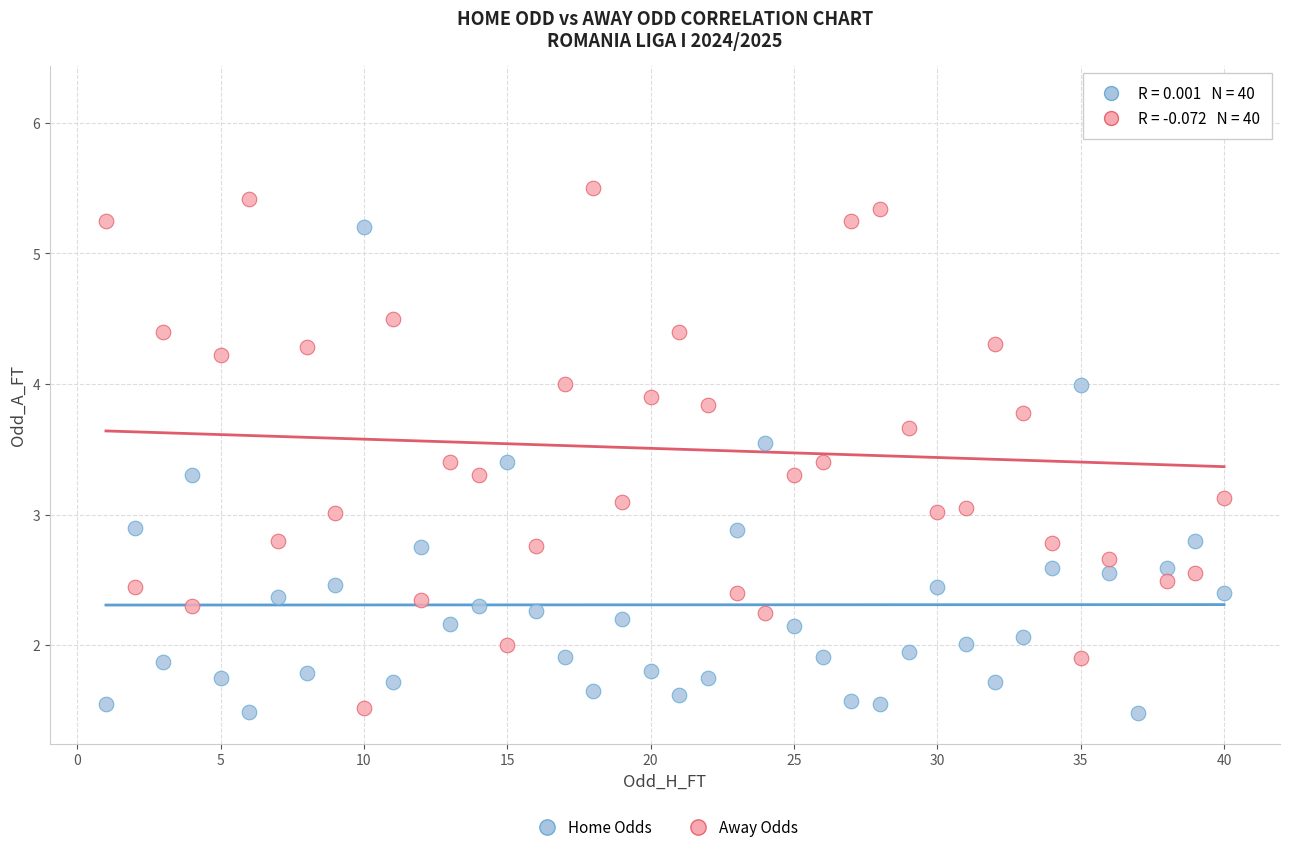

Which series reaches the maximum Y coordinate?

Away Odds